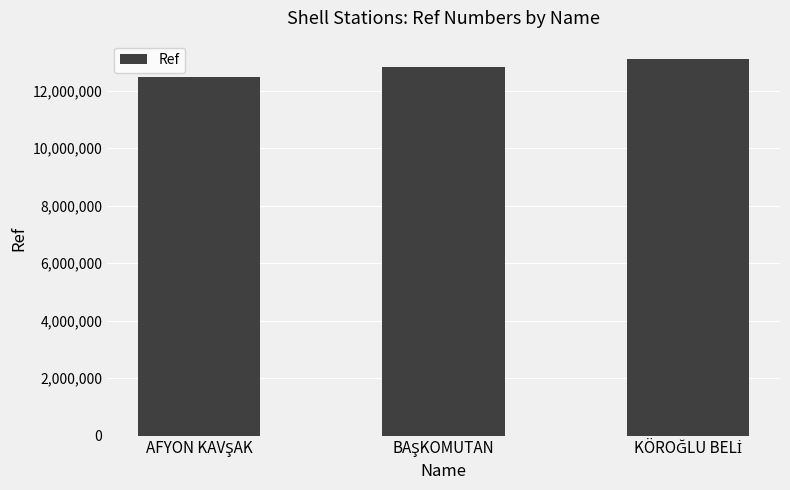

Reading left to right, transcribe all the data shown in this chart.

12466839	12845232	13091027